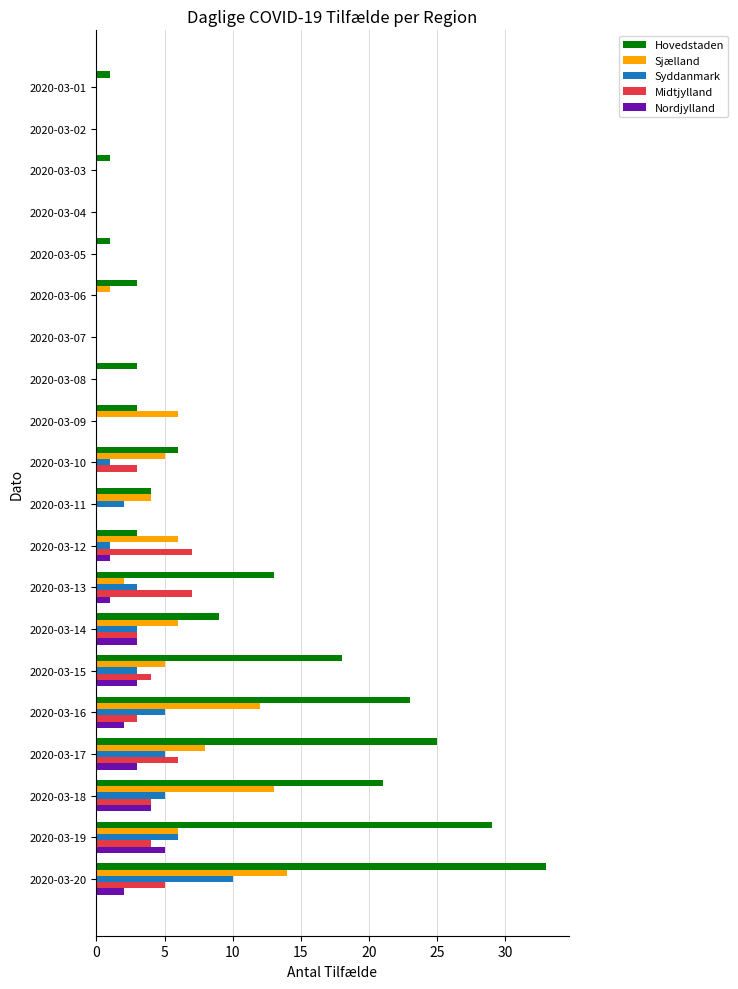

What is the total value across all series at 2020-03-12?

18